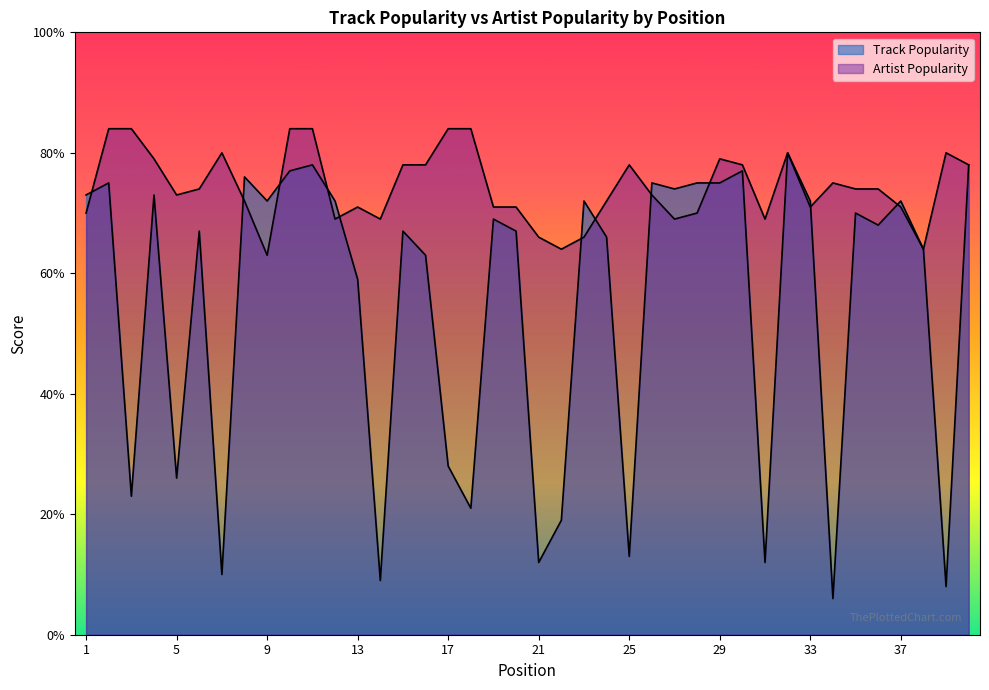

Between 12 and 29, which series saw the biggest shift?

Artist Popularity